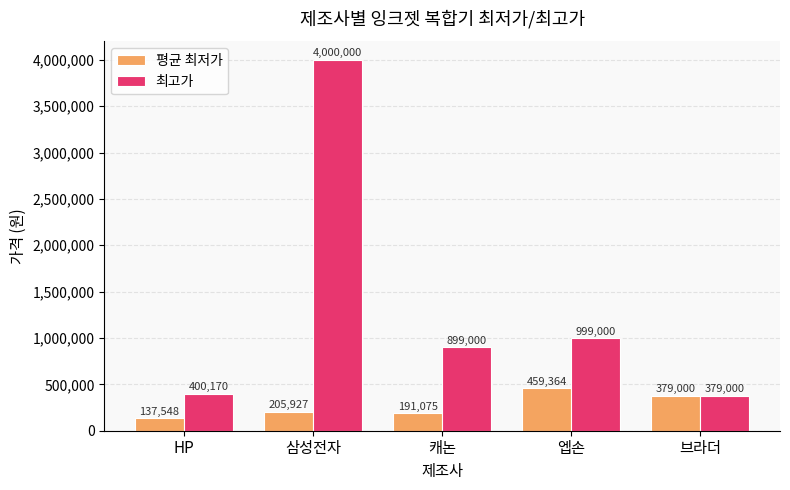

Is it true that 최고가 equals 644680 at HP?

False